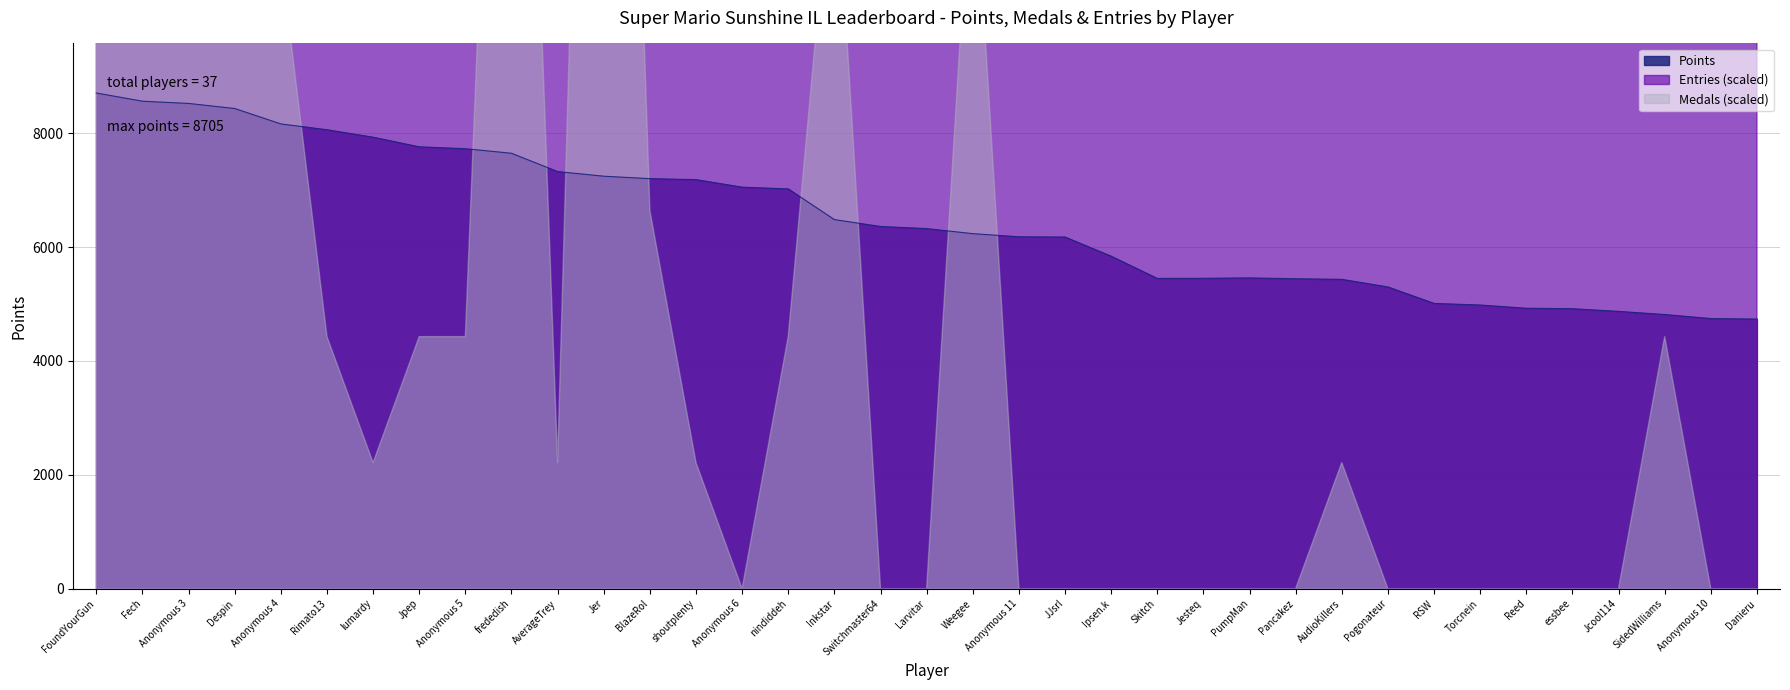

True or false: Points and Entries cross at least once.

False